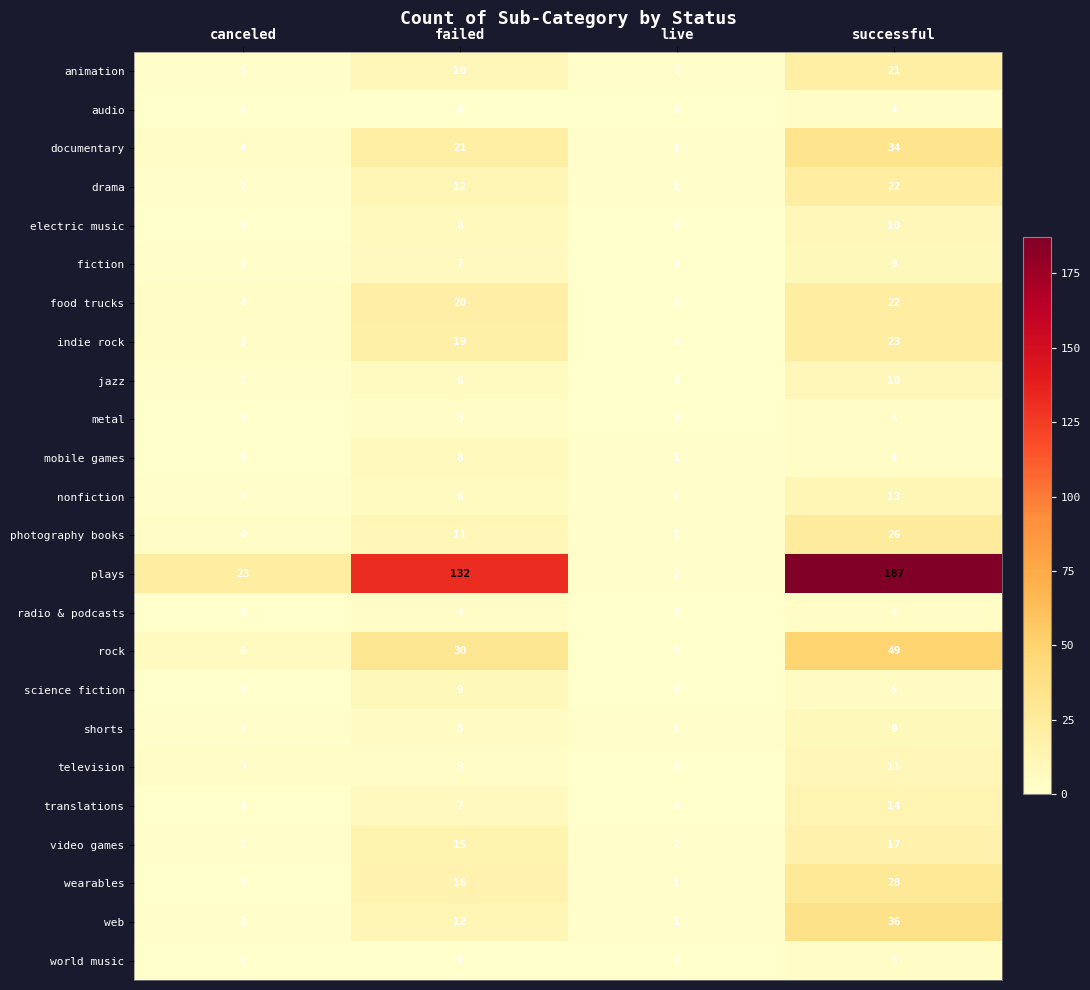

What is the difference between the maximum and minimum values in the radio & podcasts series?

4